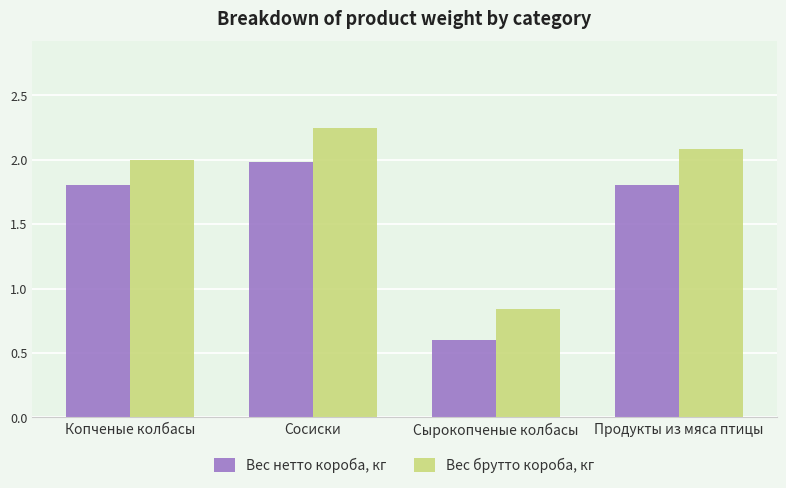

What is the difference between the Вес брутто короба, кг values at Сырокопченые колбасы and Сосиски?

1.4